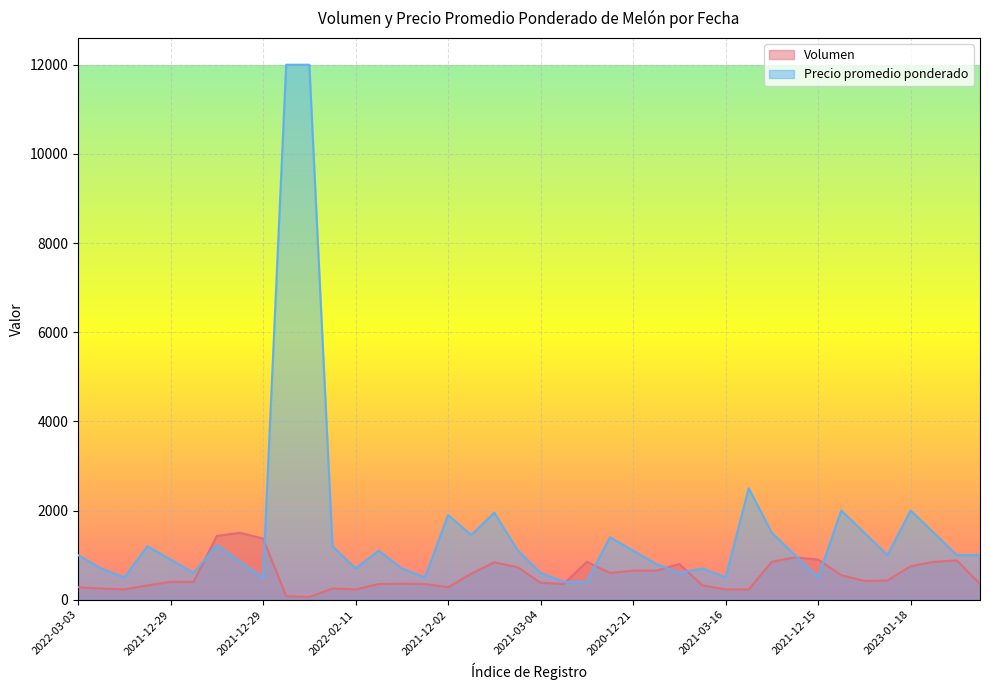

List the series in order of their overall mean, highest first.

Precio promedio ponderado, Volumen